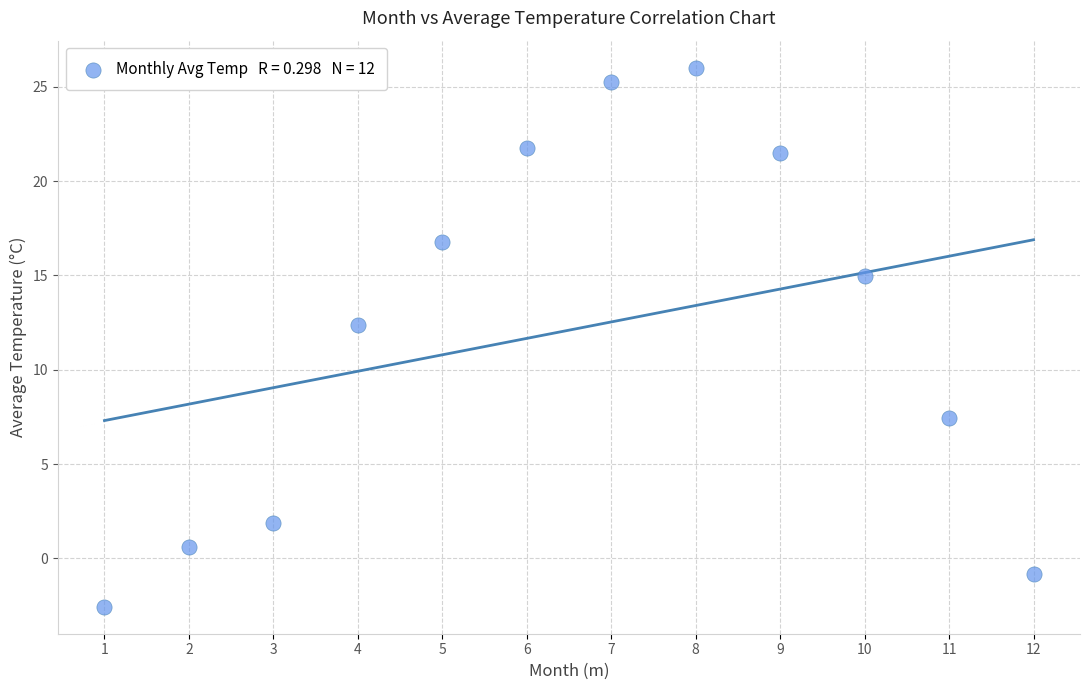

What Y value in the scatter plot is closest to 11?

12.4